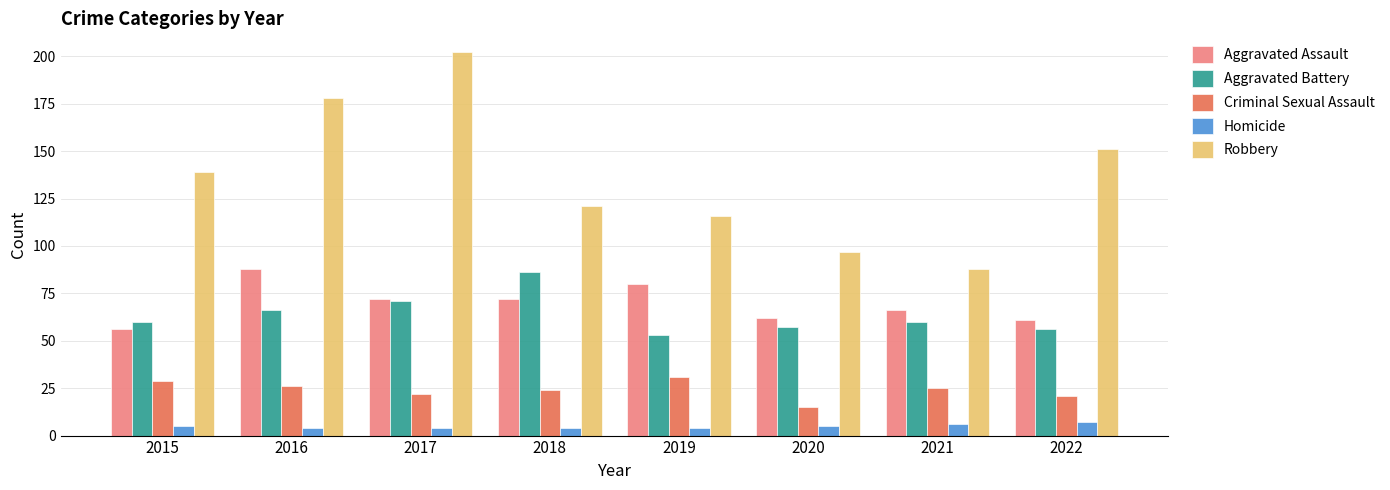

What is the sum of all Robbery values?

1092